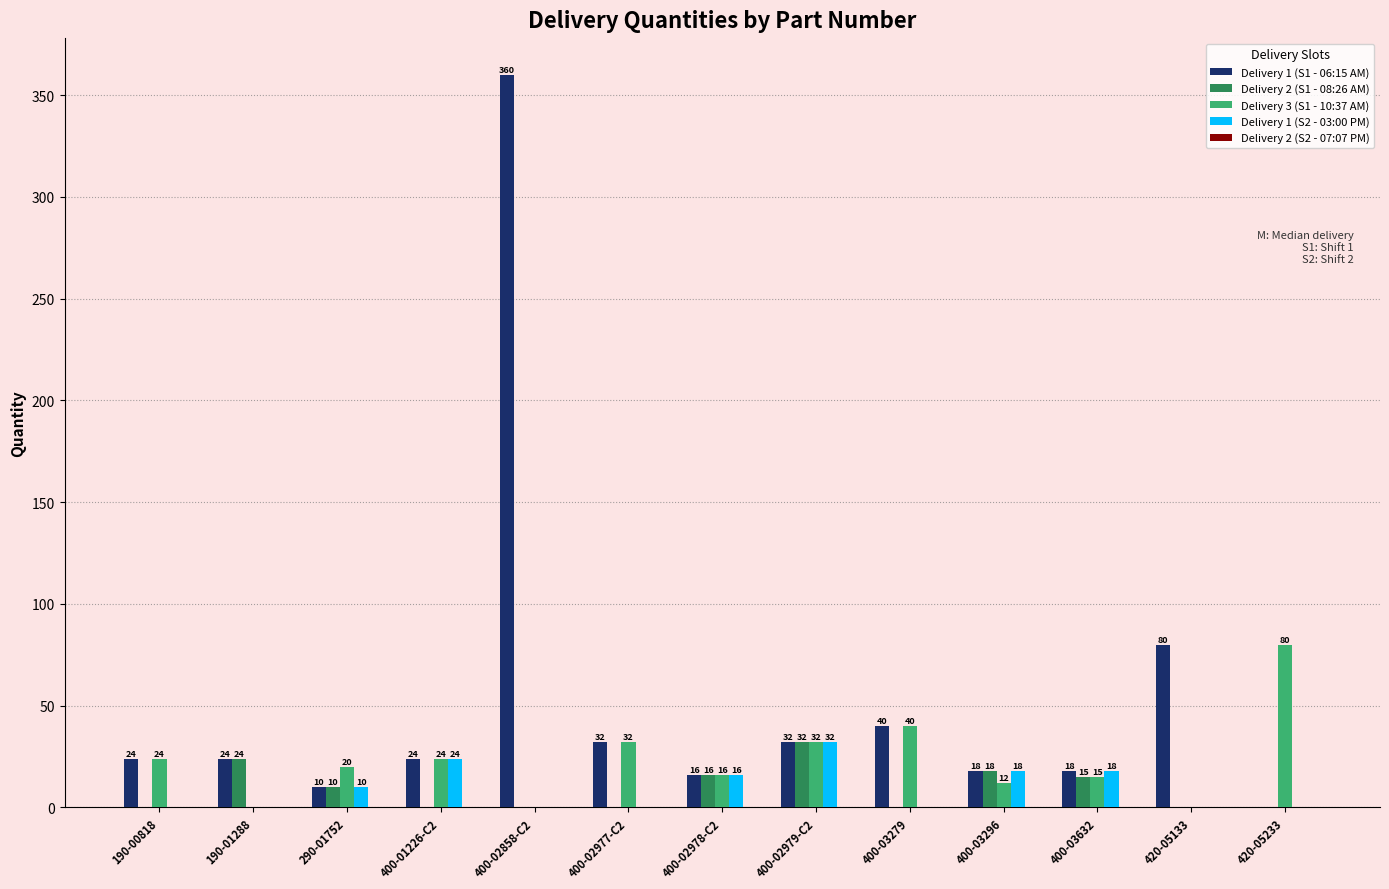

At which category is the sum across all series the highest?

400-02858-C2